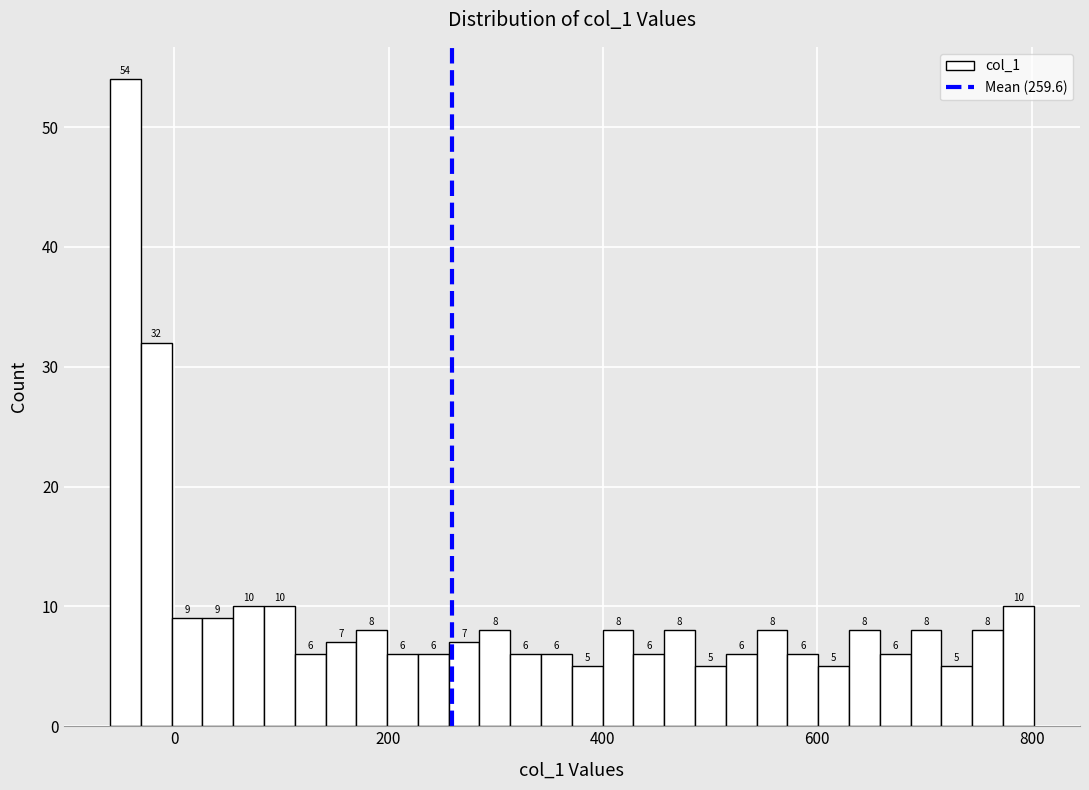

Around what value on the x-axis is the tallest bar? Give the approximate position of its centre, as read against the axis.

-40